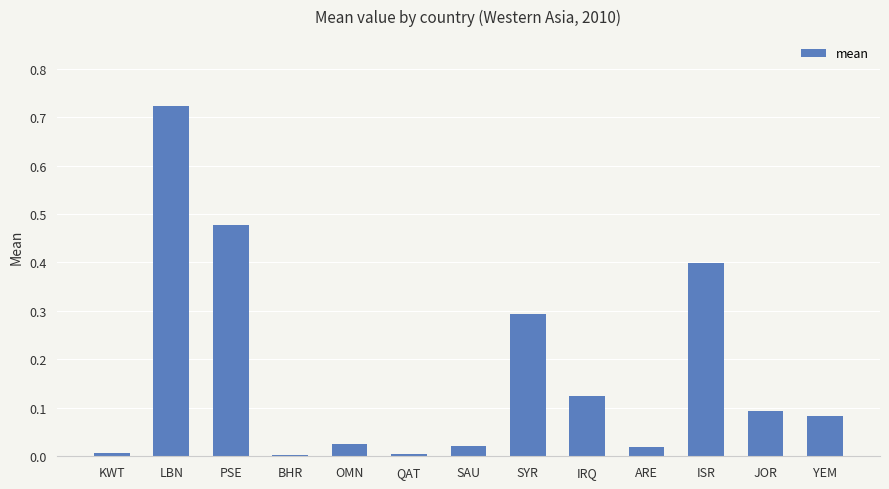

What is the average value?

0.2